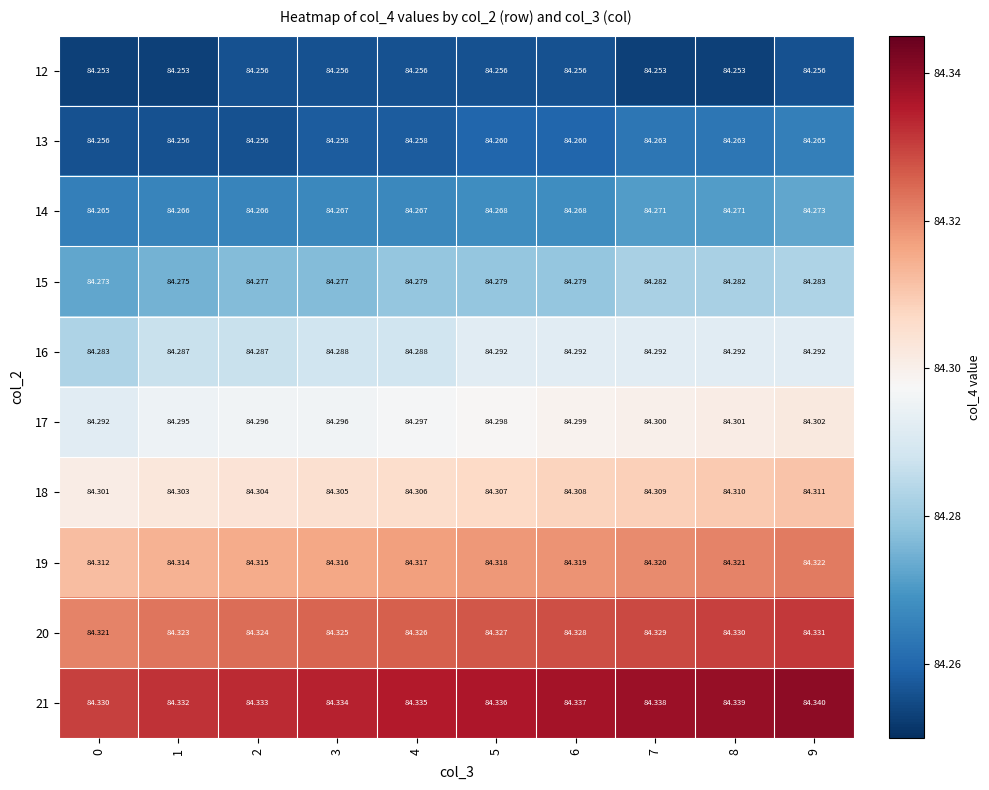

Is the value of 13 at 3 greater than the value of 16 at 8?

No